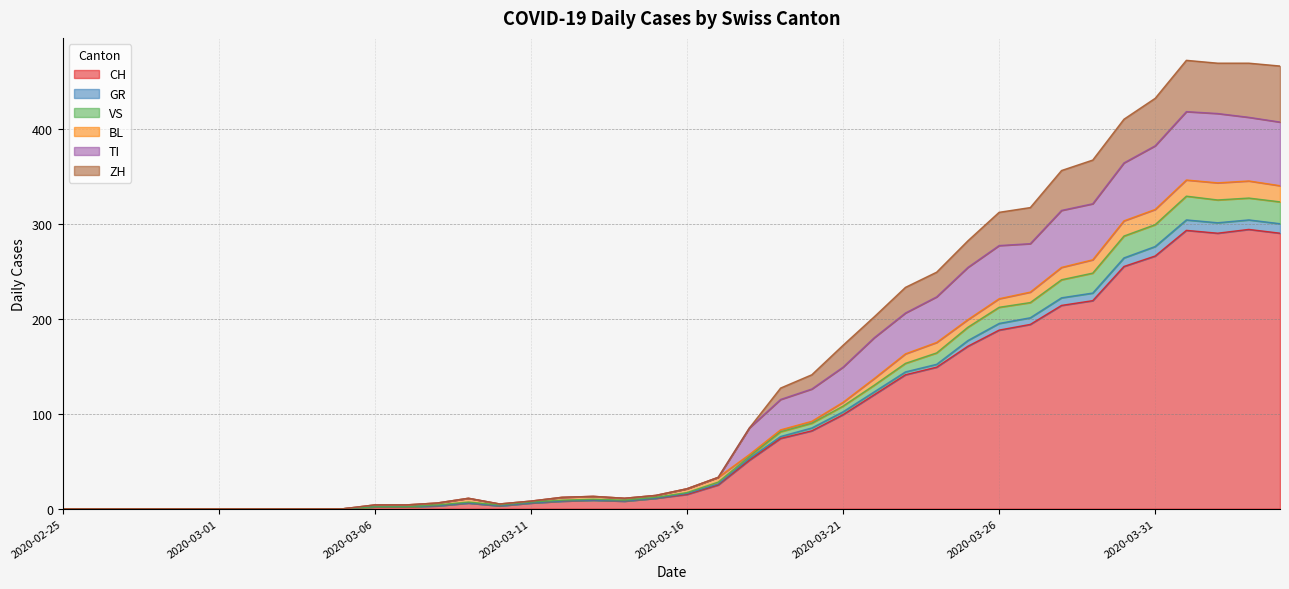

True or false: GR has more than 1 interior local peaks.

True